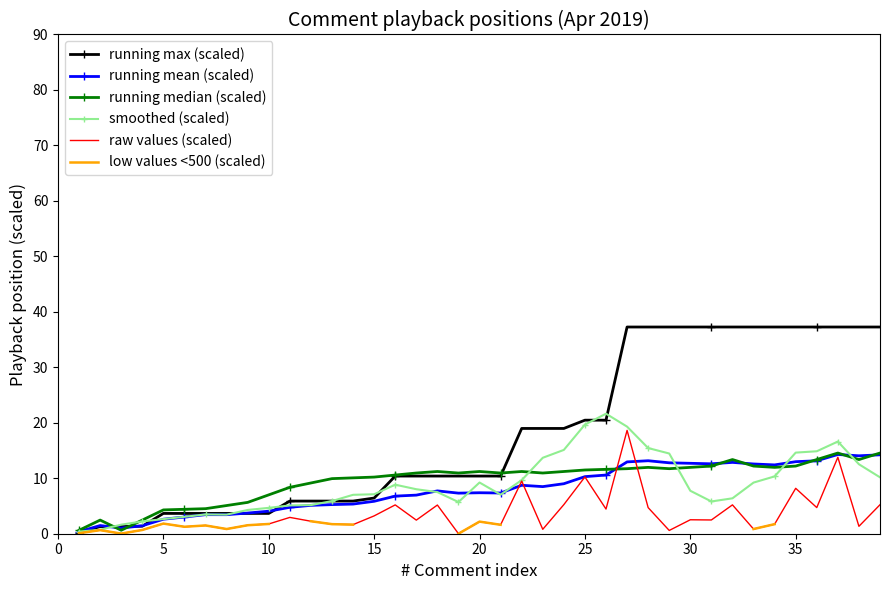

What is the highest value of the running mean (scaled) series?

14.3